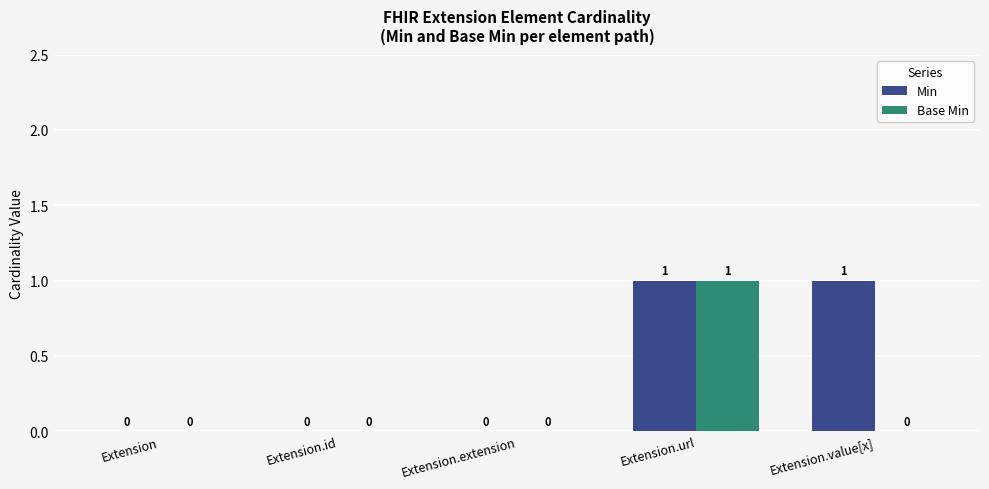

What are all the series names shown in the legend?

Min, Base Min